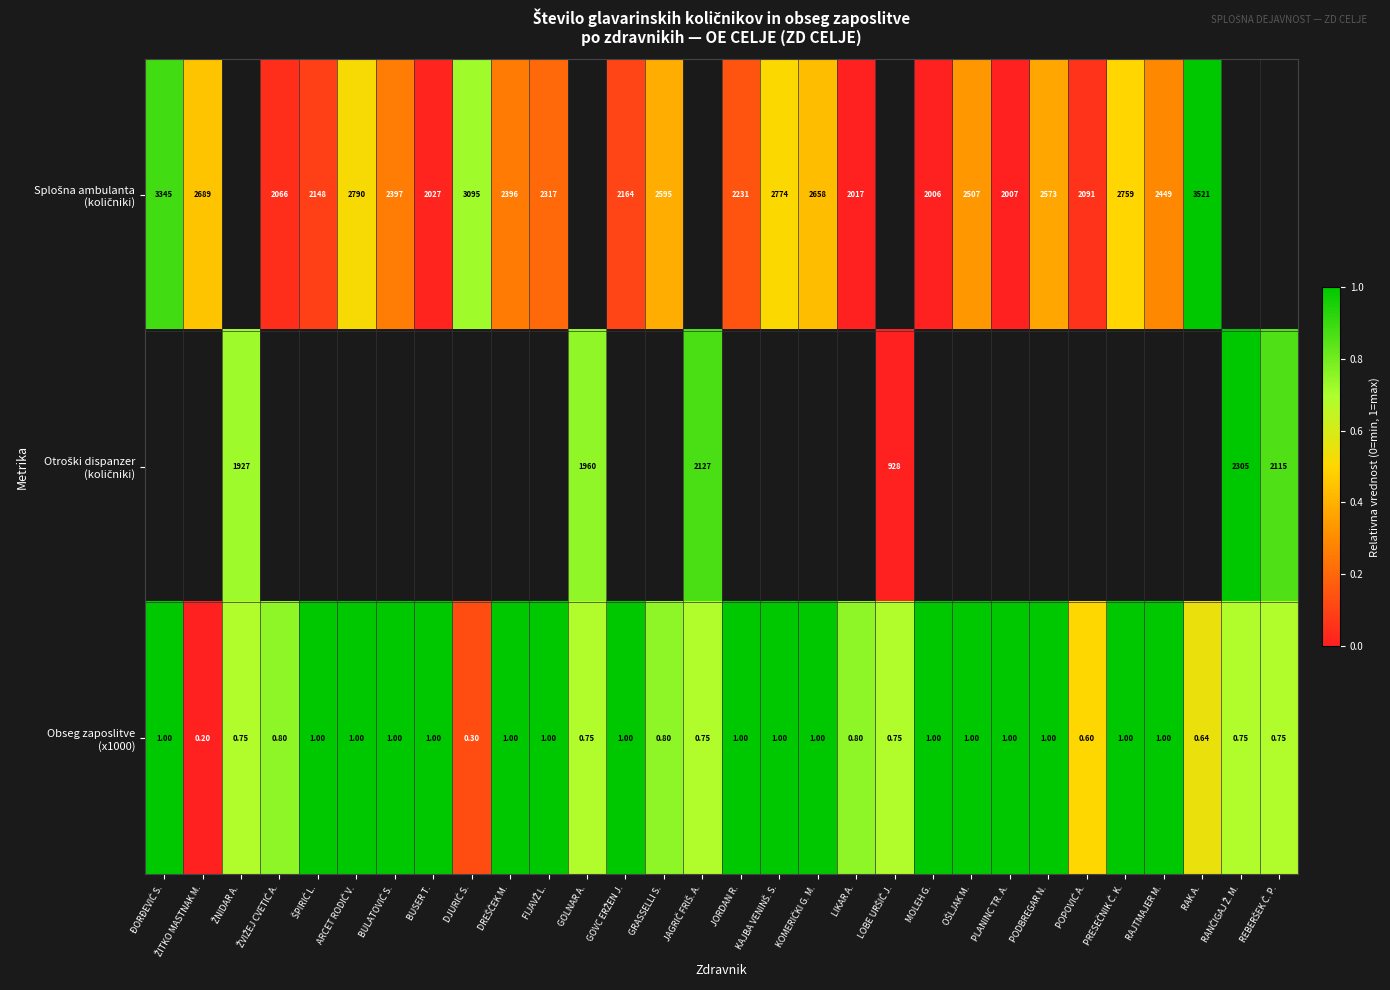

Between PODBREGAR N. and POPOVIĆ A., which series saw the biggest shift?

Obseg zaposlitve (x1000)